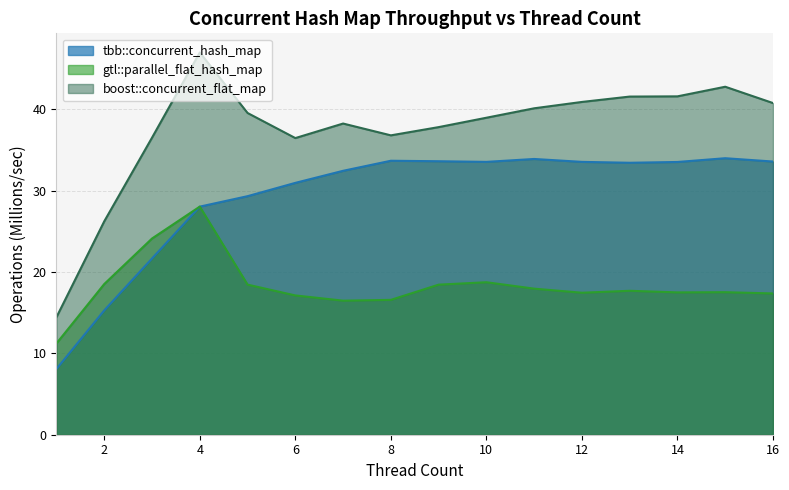

Between 11 and 3, which is larger?

11